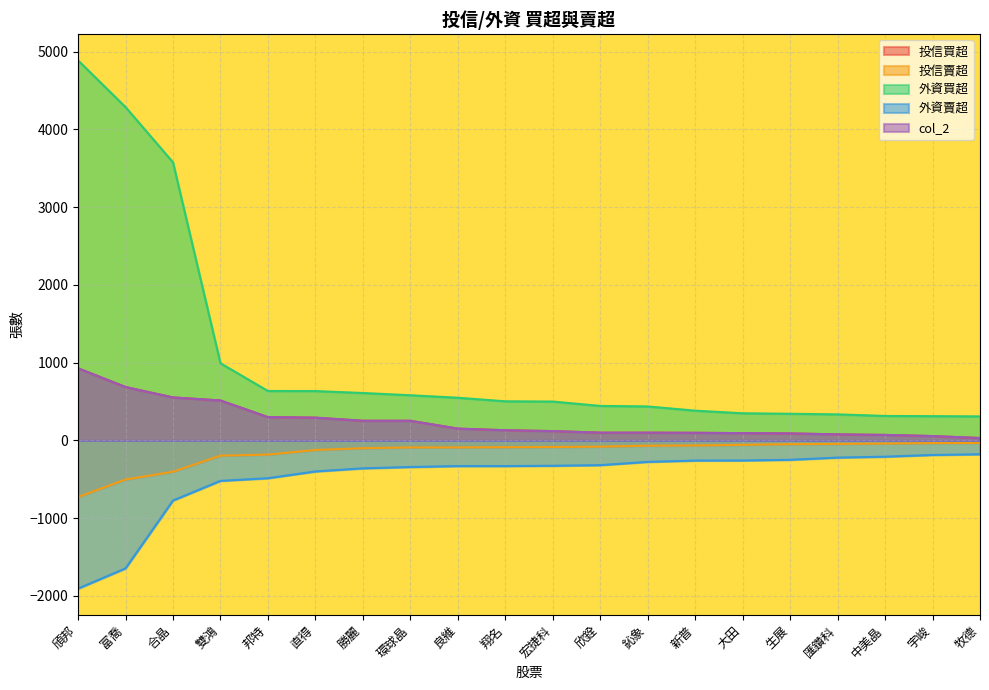

At which label does 外資賣超 reach its minimum?

頎邦